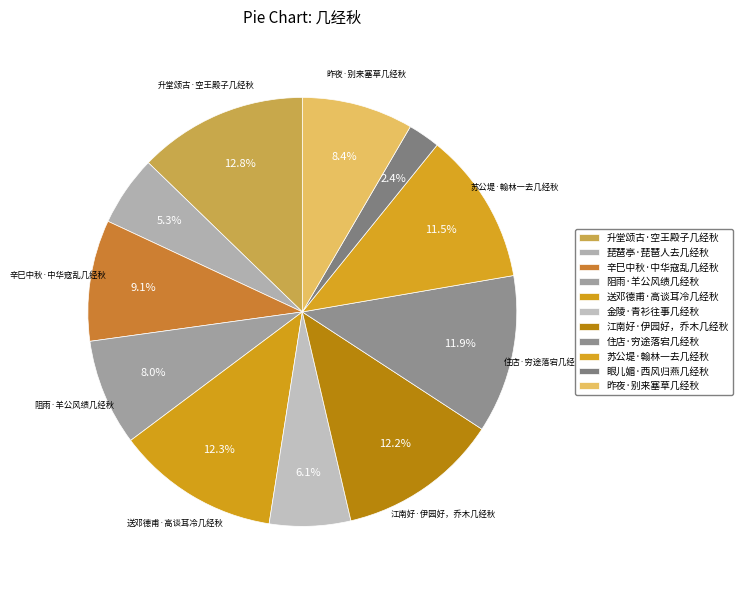

Count the number of slices in the pie.

11